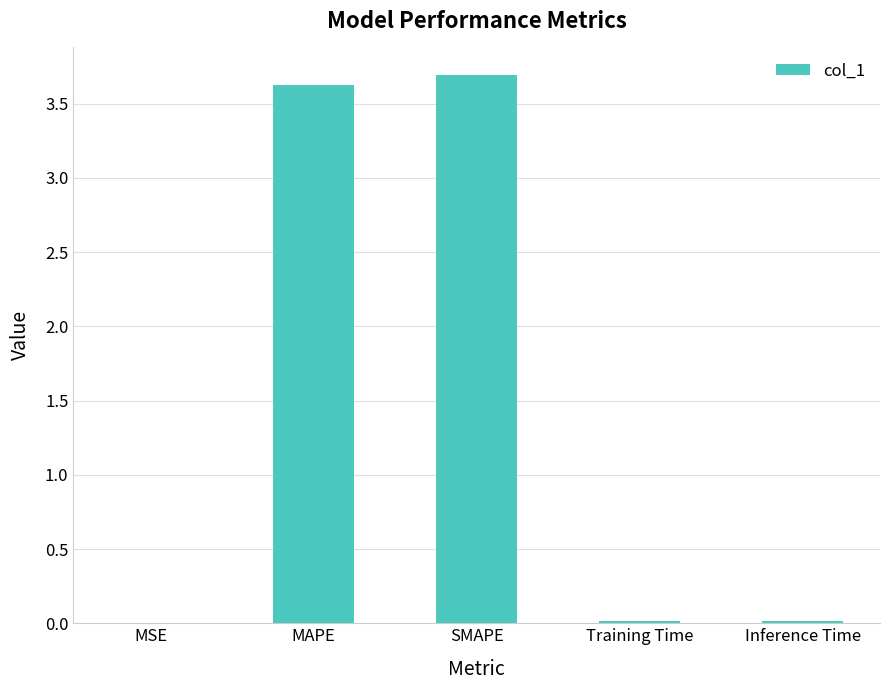

What is the change in value from MAPE to SMAPE?

+0.1